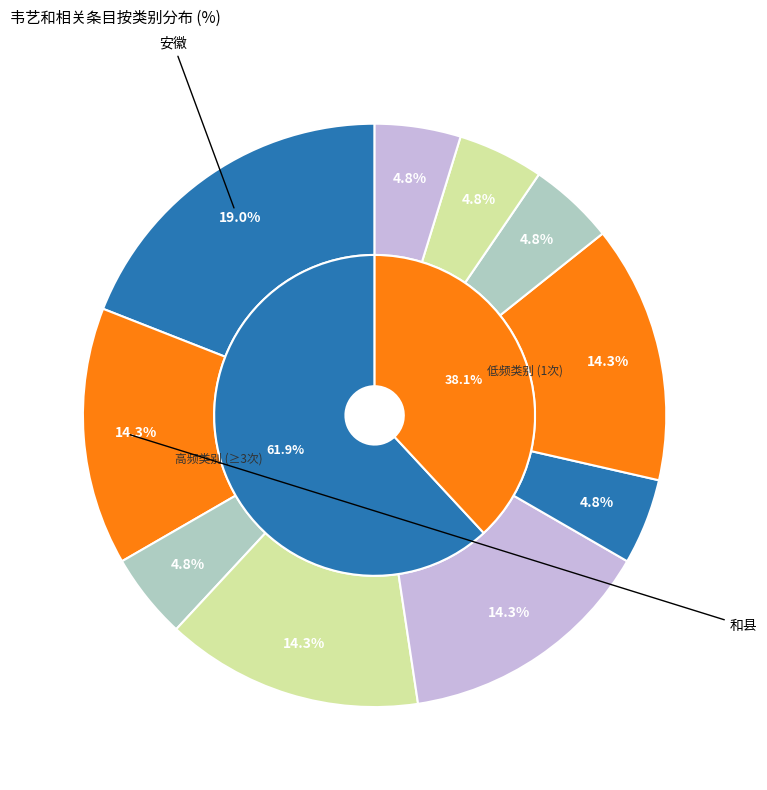

What percentage is NOT represented by 徐悲鸿纪念馆?

95.2%